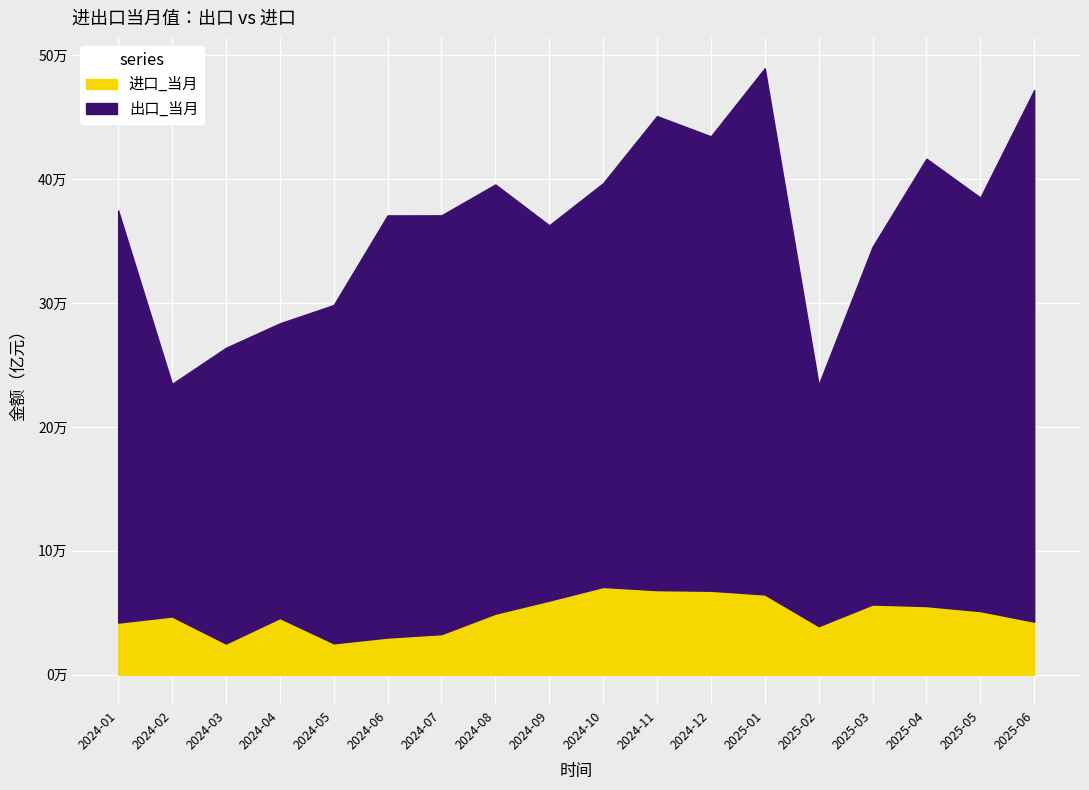

The 进口_当月 series shows 46238.6 at 2024-06. True or false?

False